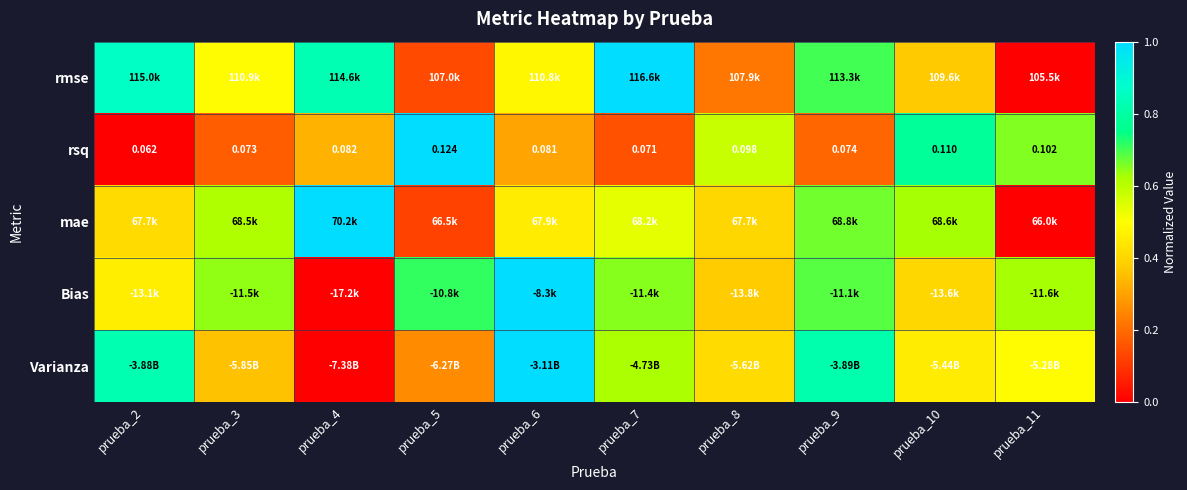

Which category has the highest value in the rmse series?

prueba_7